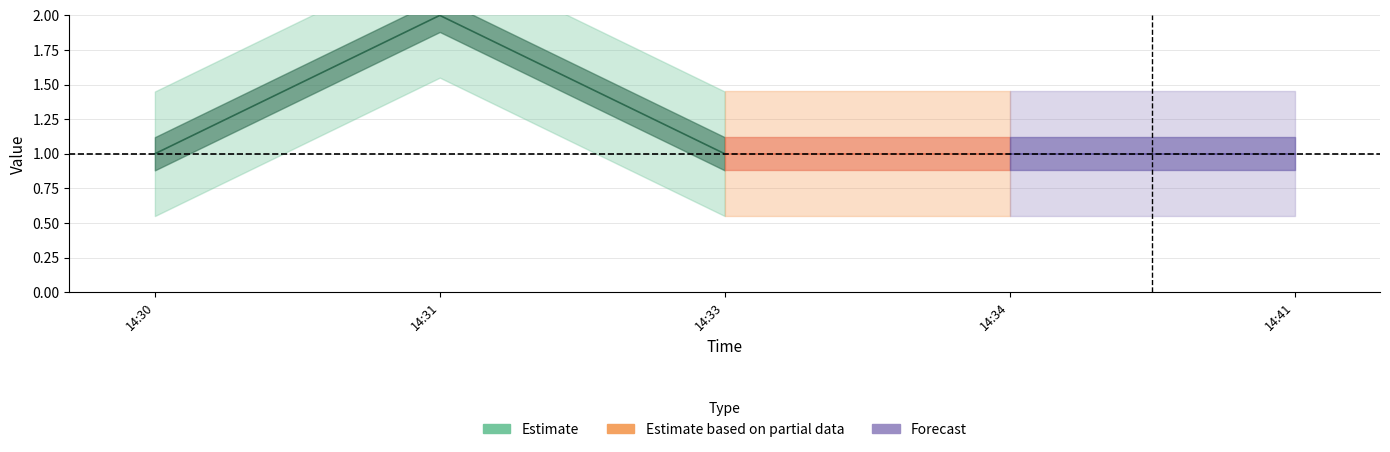

Which category has the lowest value across all series?

2019-01-20 14:30:00